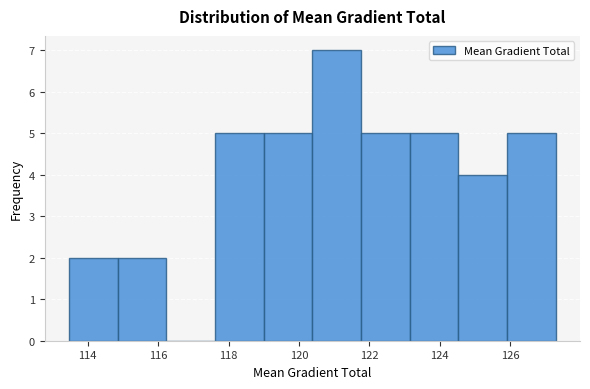

How tall is the bar that spans 123.2 to 124.6 on the x-axis? Neither the bar edges nor the heights are printed on the chart, so give them approximately, as read against the axes.

5